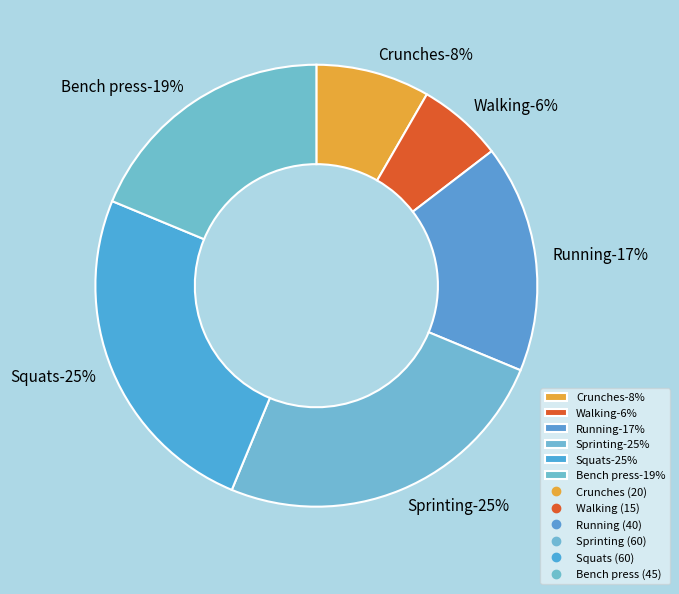

Between Running and Crunches, which is larger?

Running